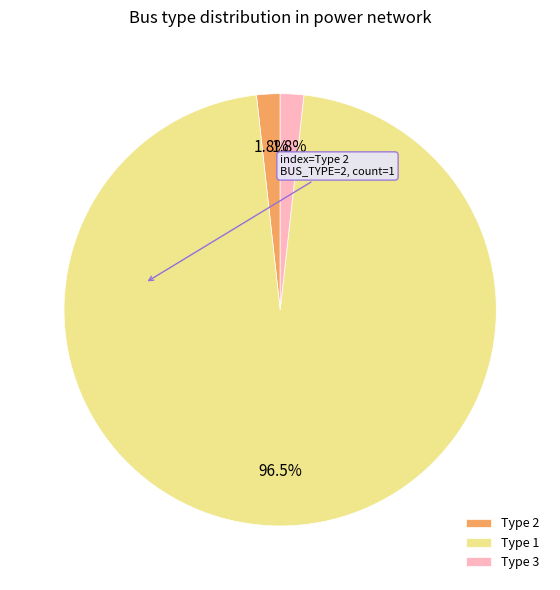

To the nearest percent, what is the average slice percentage?

33%